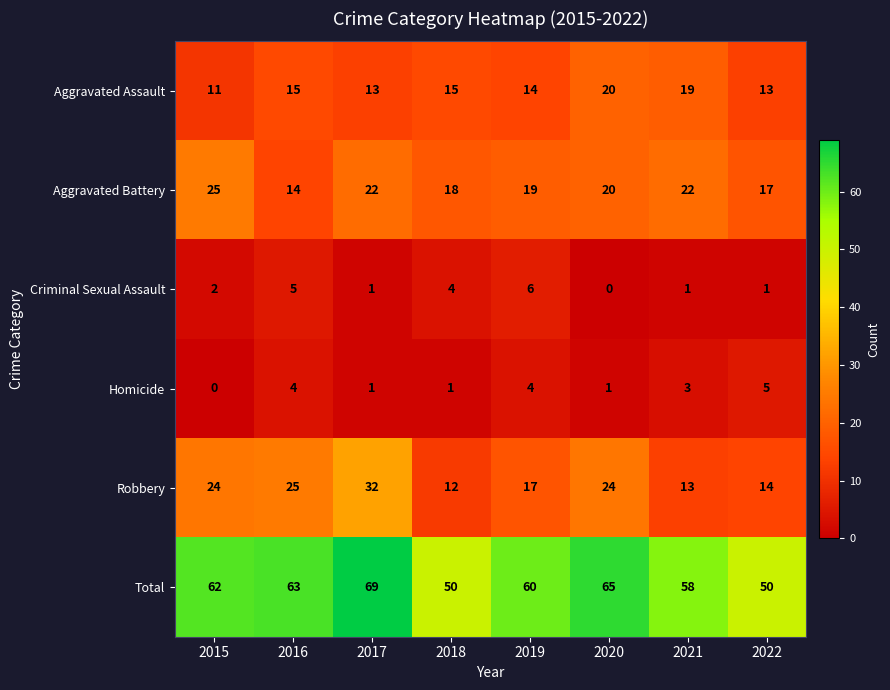

Is it true that Homicide equals 7 at 2022?

False